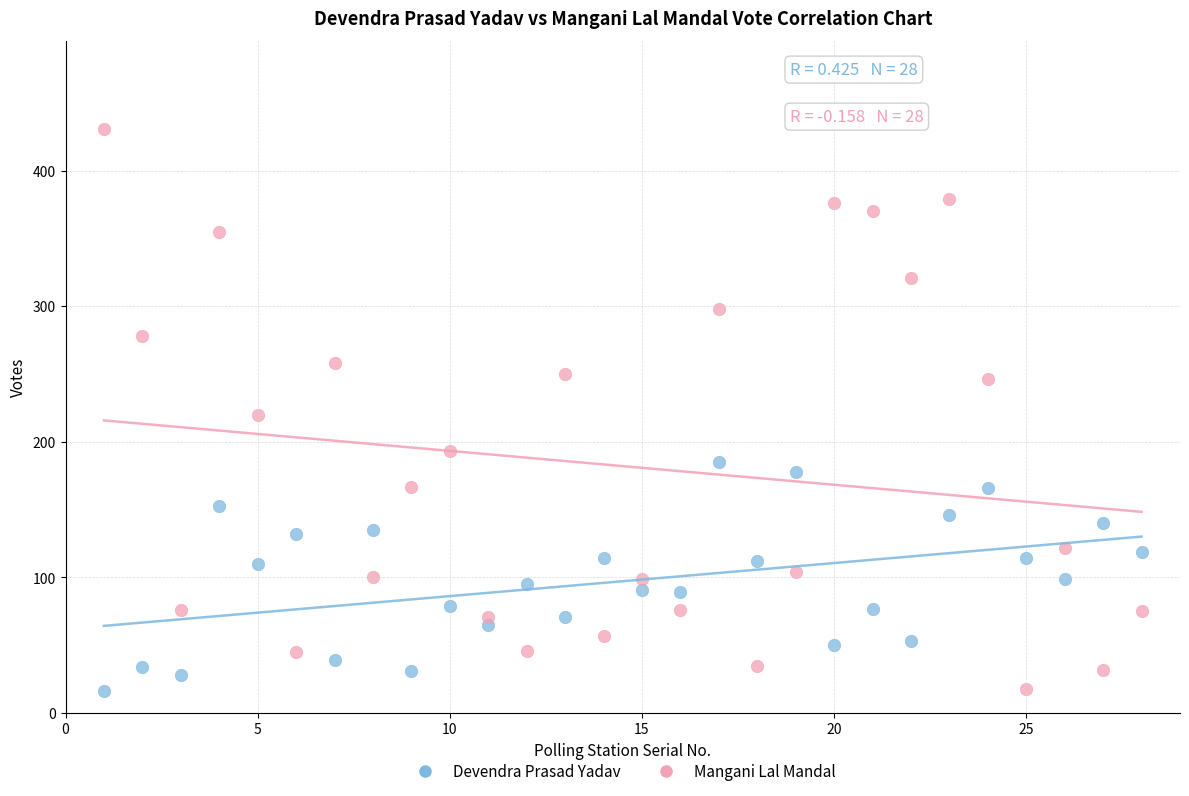

What is the X range (max minus min) for the scatter plot?

27